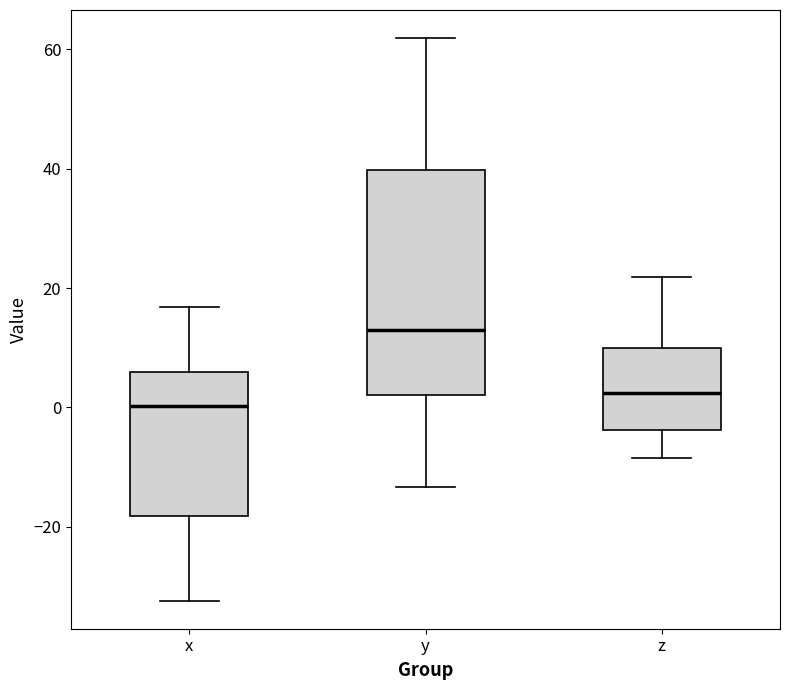

Which box's median line is the lowest?

x